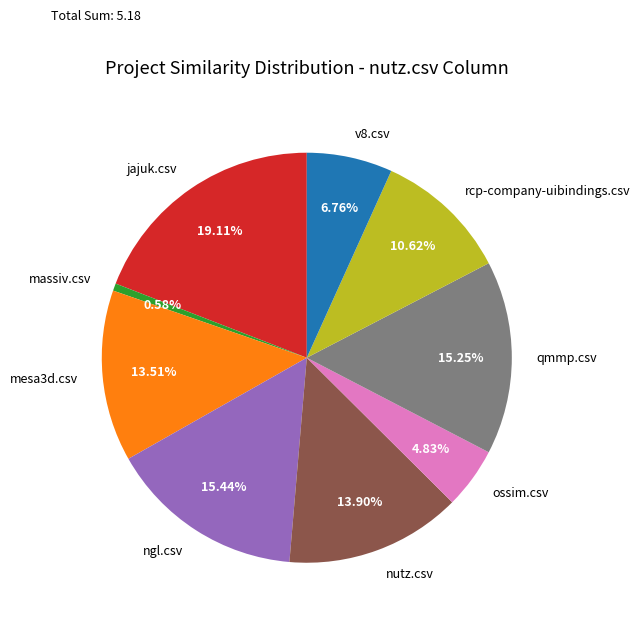

What is the largest slice in the pie chart?

jajuk.csv